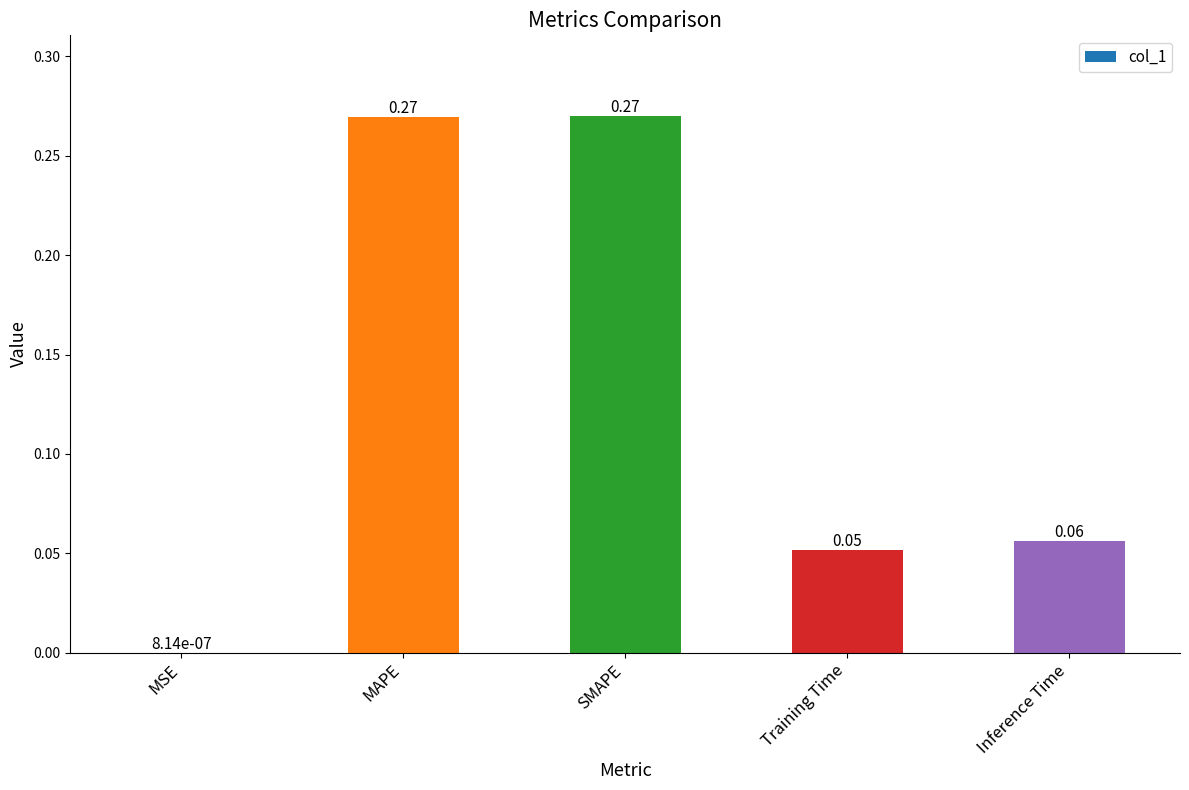

Where is the data nearest to the value 0?

MSE